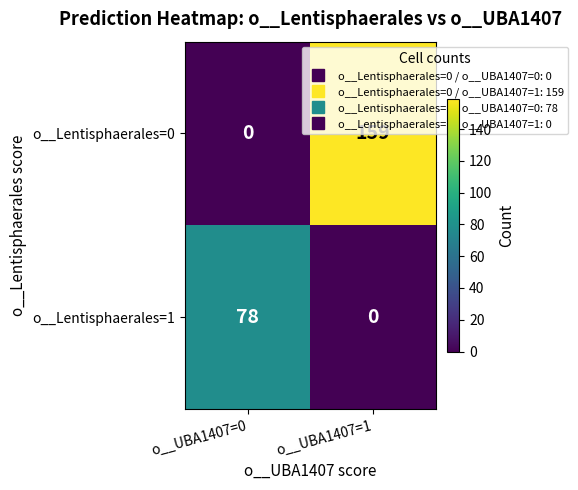

Rank the series by their maximum value, from lowest to highest.

o__Lentisphaerales=1, o__Lentisphaerales=0